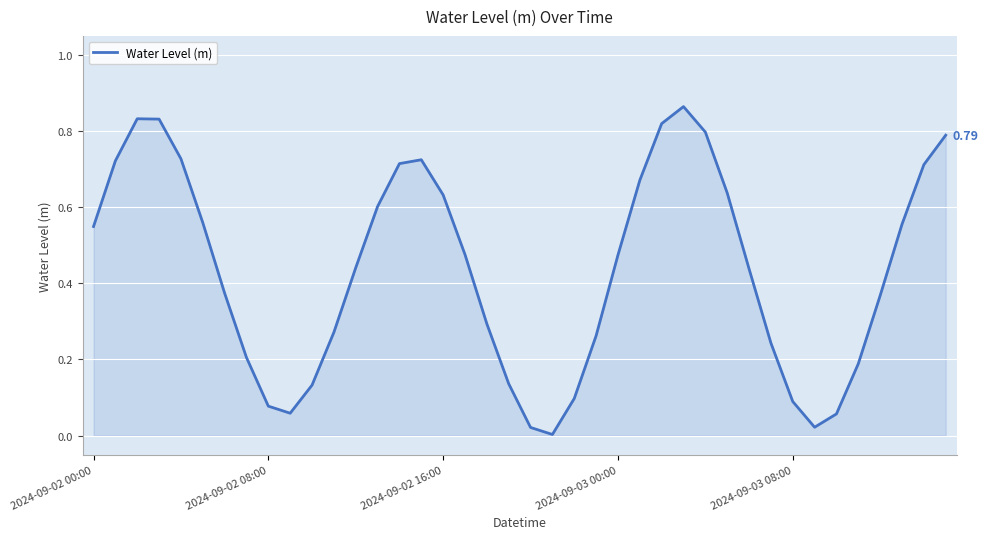

What is the average value?

0.4